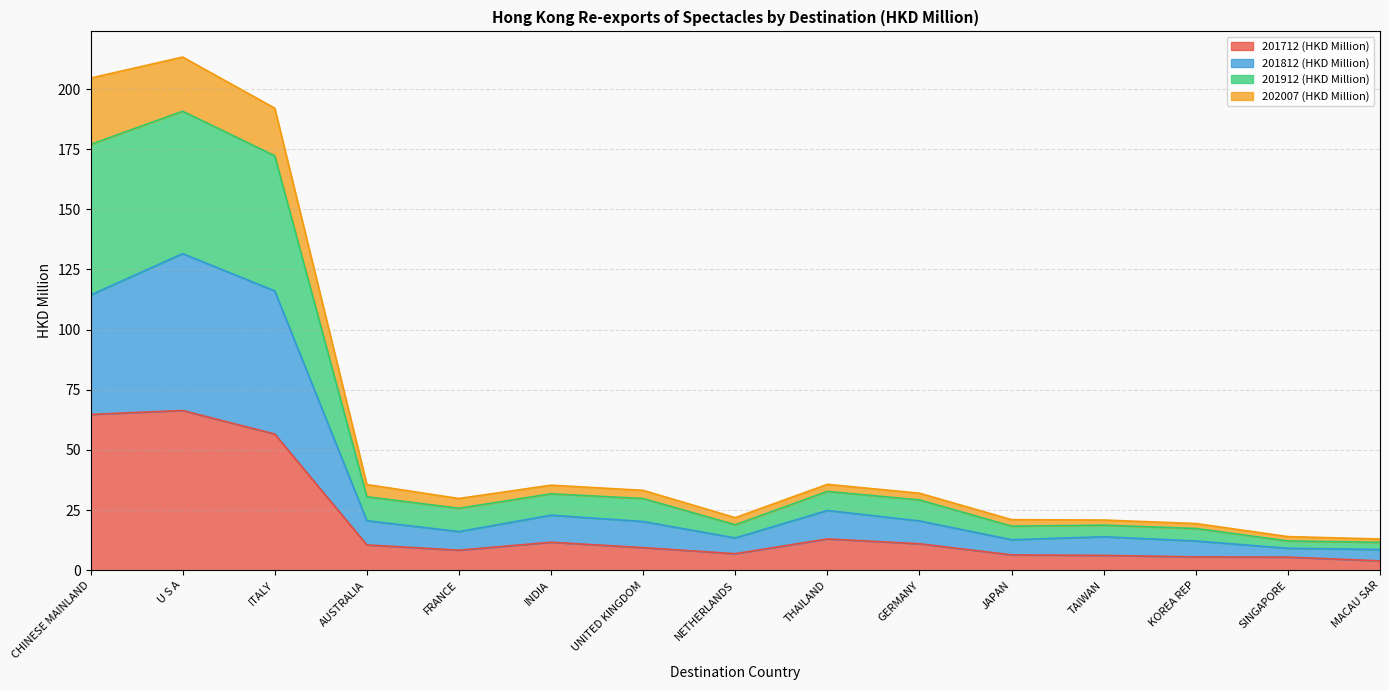

What is the highest value of the 201712 (HKD Million) series?

66.4